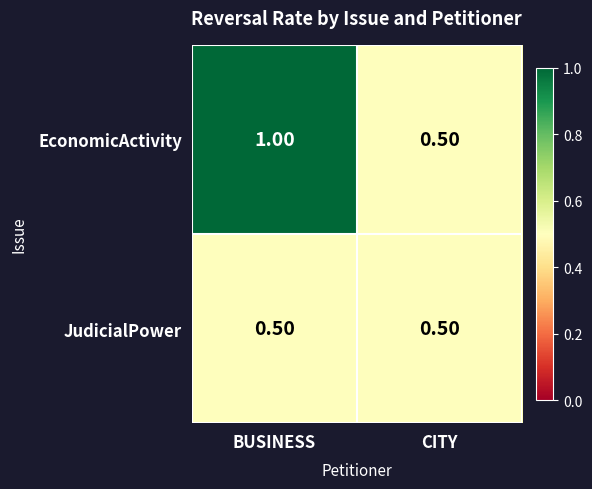

What is the spread (max minus min) of values at BUSINESS?

0.5